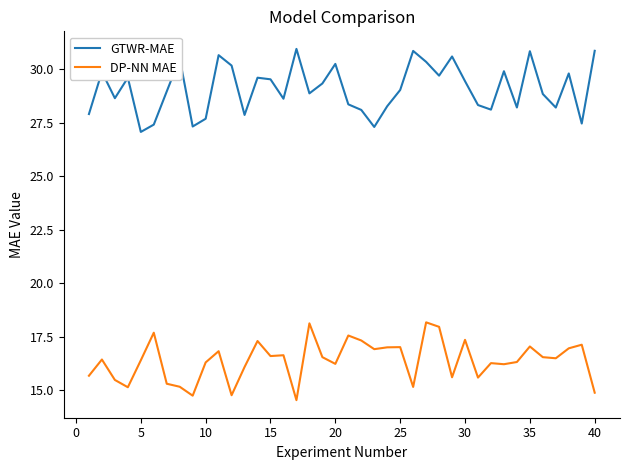

True or false: GTWR-MAE and DP-NN MAE intersect in this chart.

False